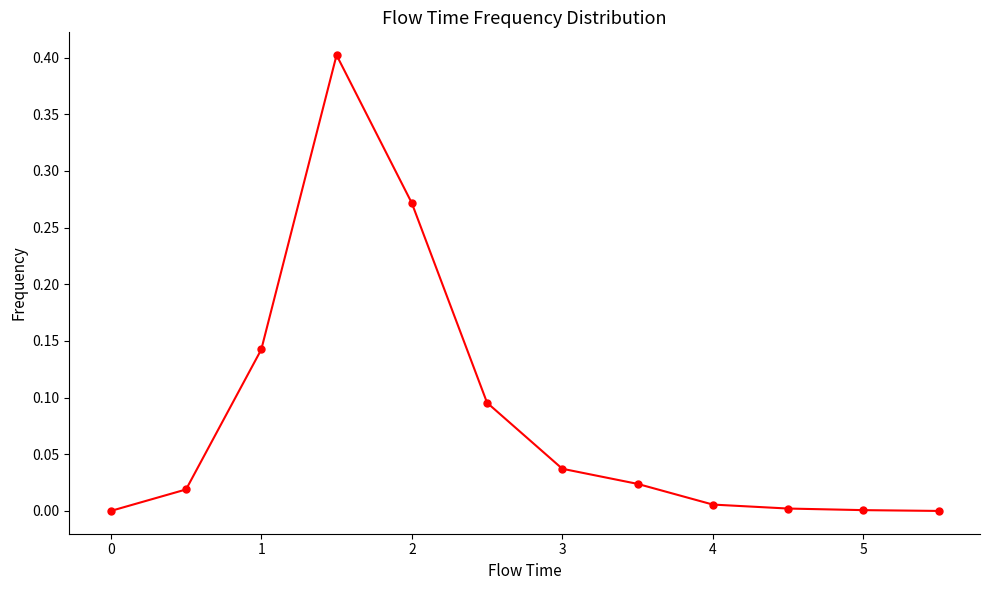

What is the greatest value displayed?

0.4